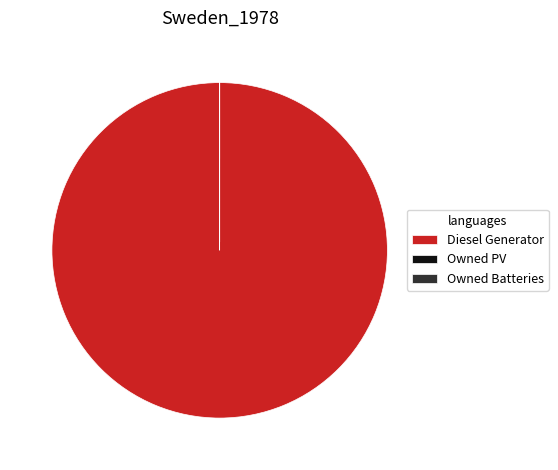

Which category has the biggest portion of the pie?

Diesel Generator